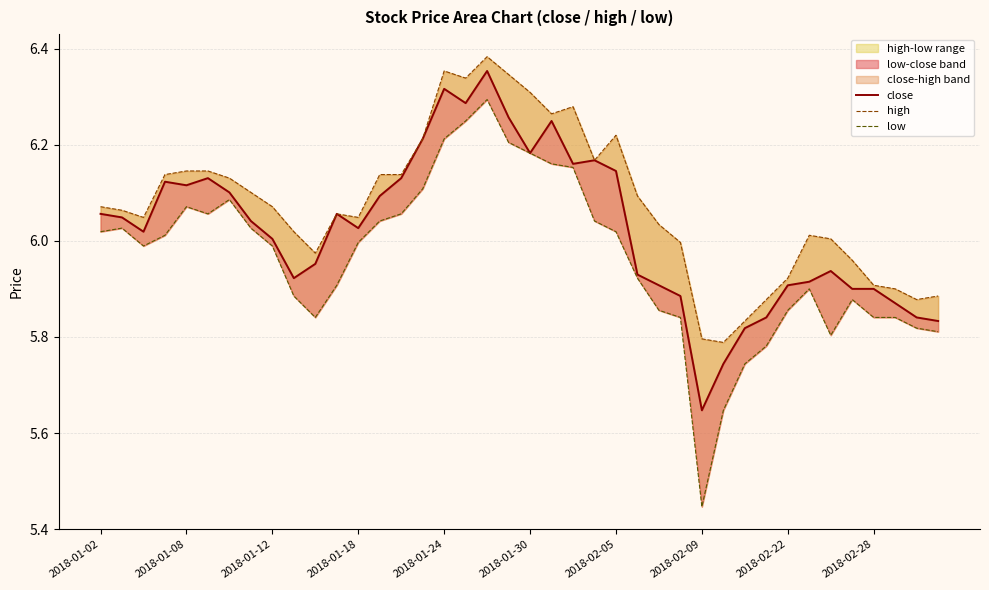

Which series has the widest spread of values?

low